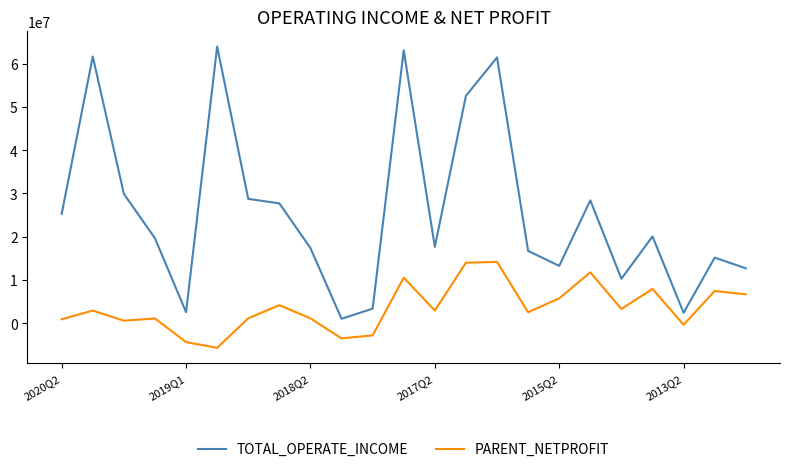

What is the lowest value of the PARENT_NETPROFIT series?

-5657560.4